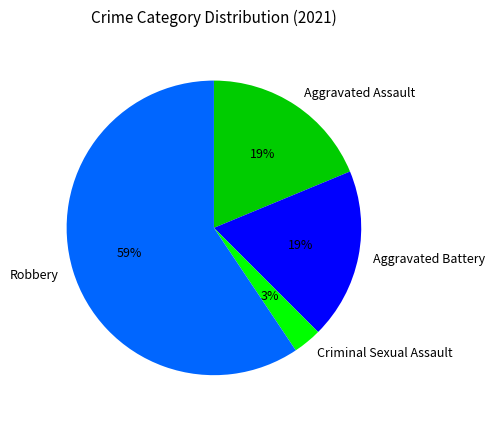

Is it true that Criminal Sexual Assault is 17% of the pie?

False